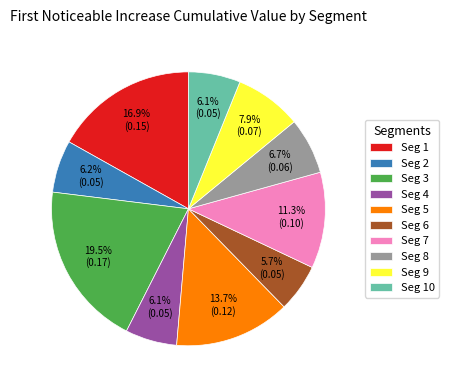

Does Seg 10 represent more than half of the total?

No